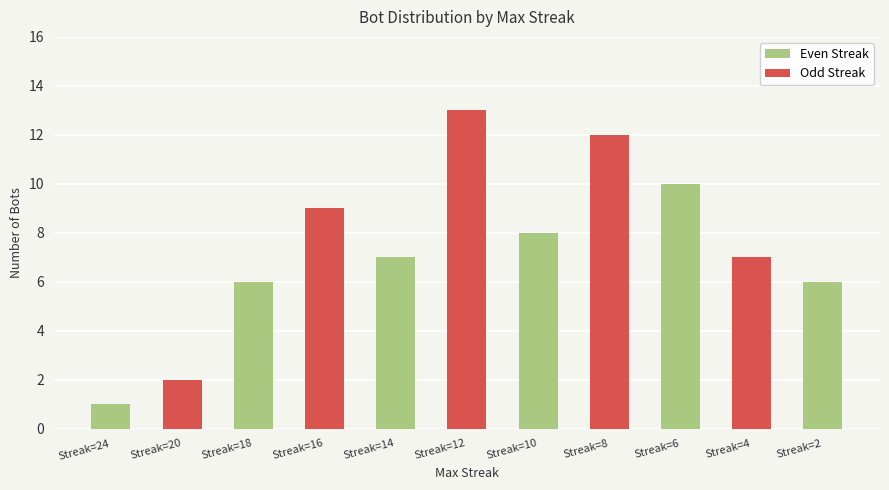

At which label does the data first exceed 7?

Streak=16